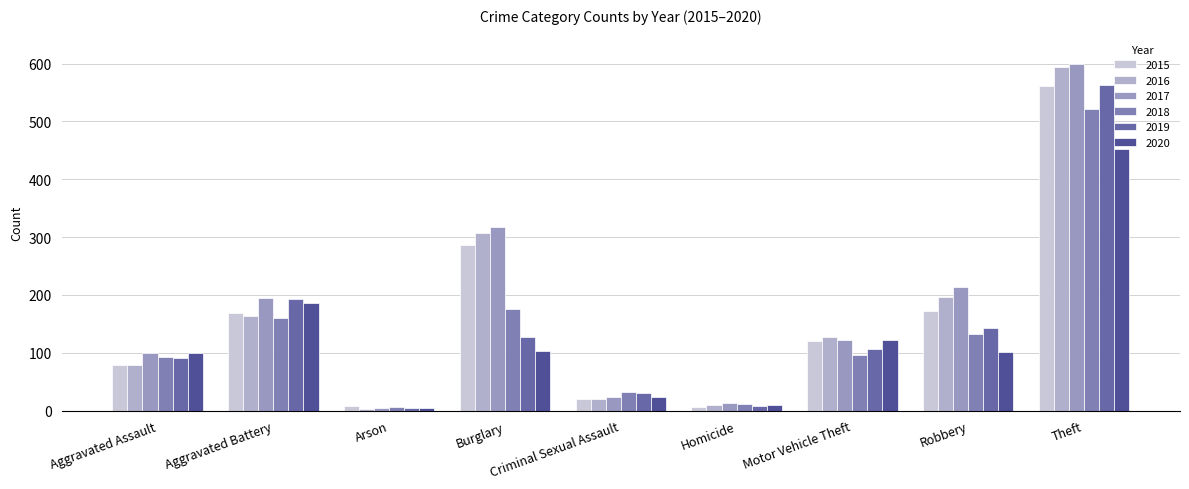

Reading left to right, list all the values displayed in this chart.

2015: 79	169	8	286	21	7	121	172	561
2016: 79	164	3	307	20	10	128	196	594
2017: 99	194	4	318	23	13	122	213	599
2018: 93	160	6	176	33	12	96	132	521
2019: 91	193	4	127	31	8	107	143	563
2020: 99	186	5	104	24	9	123	101	453